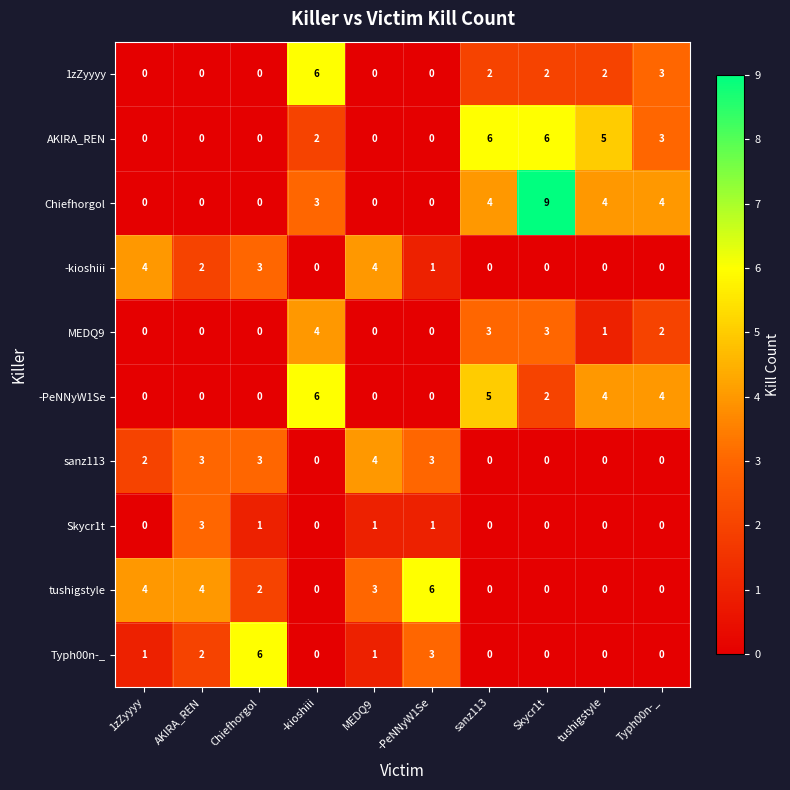

What is the difference between the -PeNNyW1Se values at -kioshiii and -PeNNyW1Se?

6